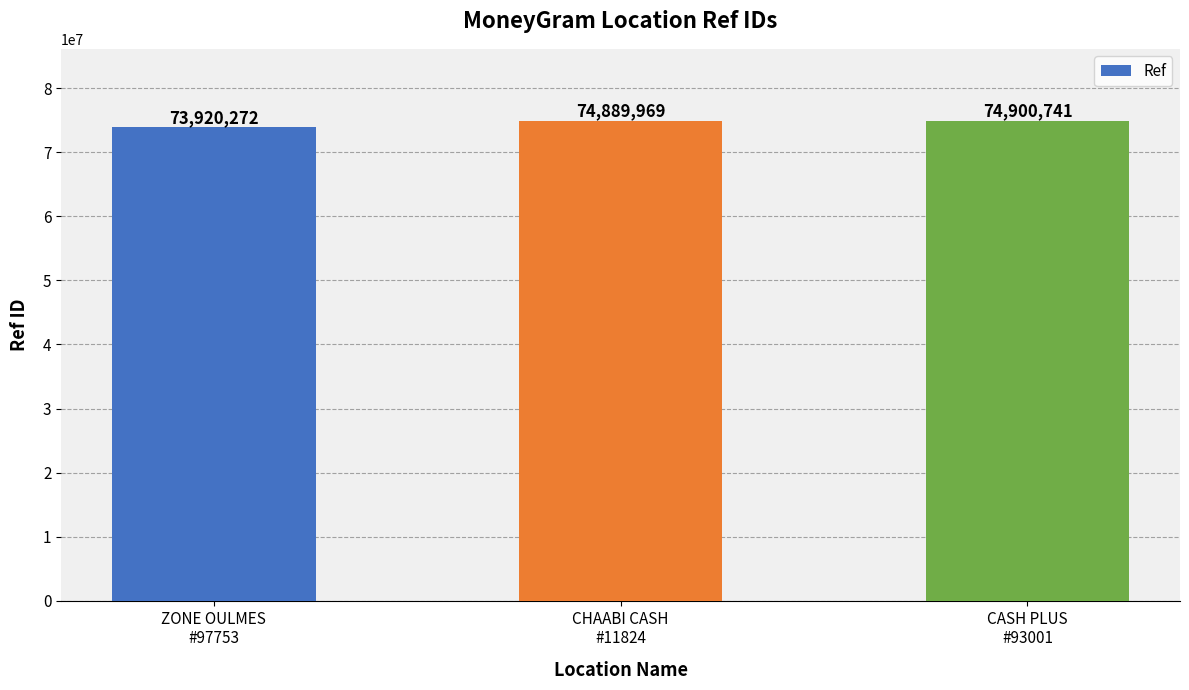

At which label is the value closest to 74410506?

CHAABI CASH
#11824